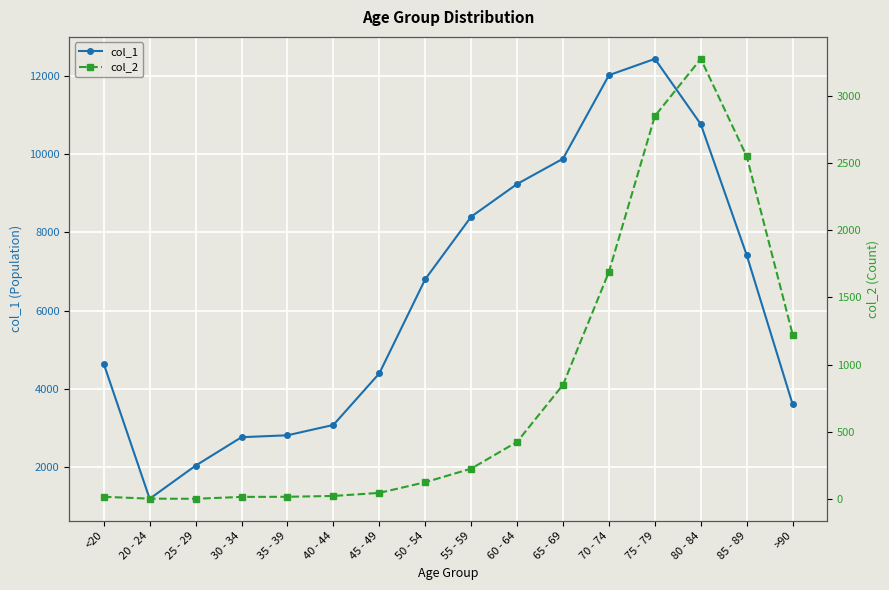

Which series has the widest spread of values?

col_1